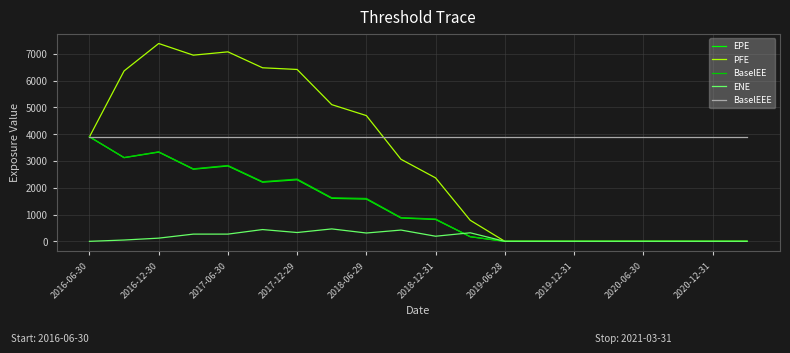

Which series has the largest range (max minus min)?

PFE